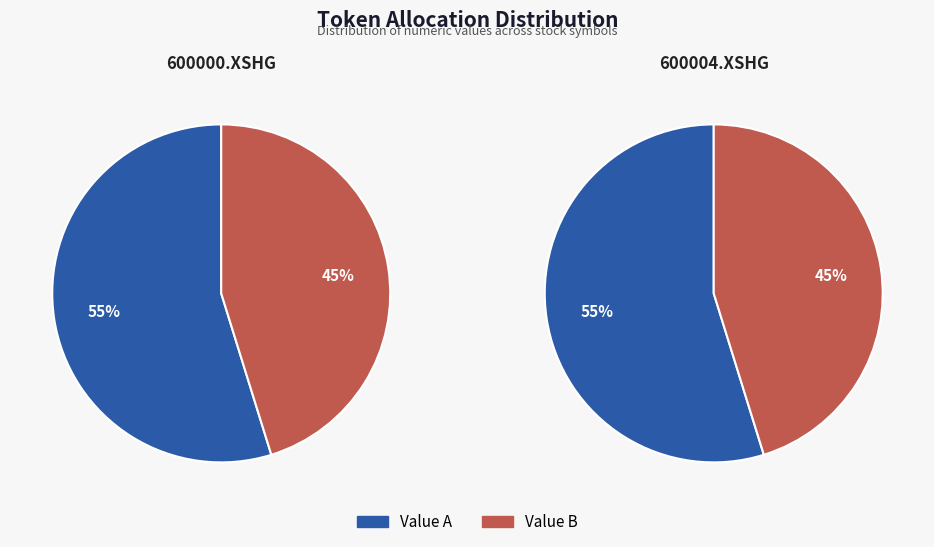

Do 600000.XSHG and 600004.XSHG together represent more than half of the pie?

Yes